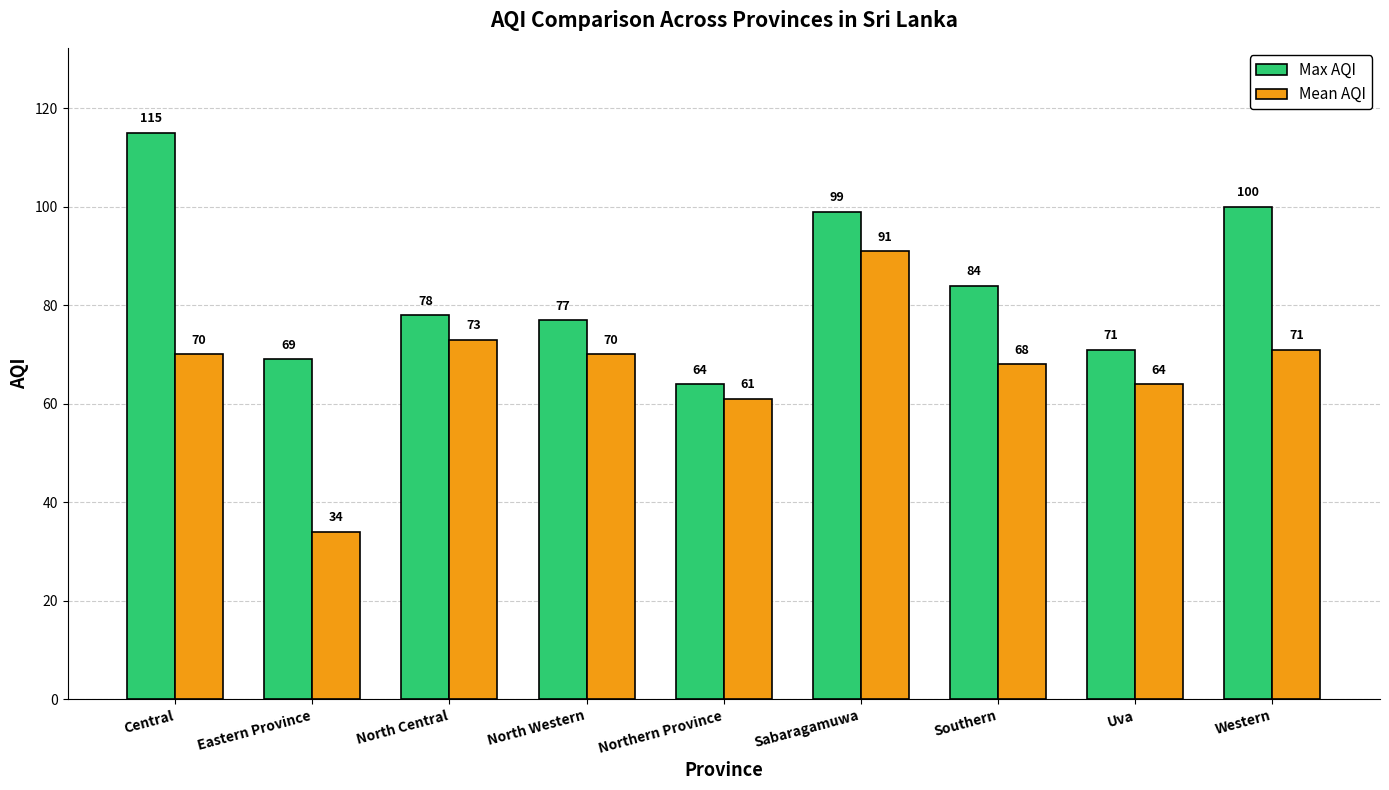

How many series are shown in this chart?

2